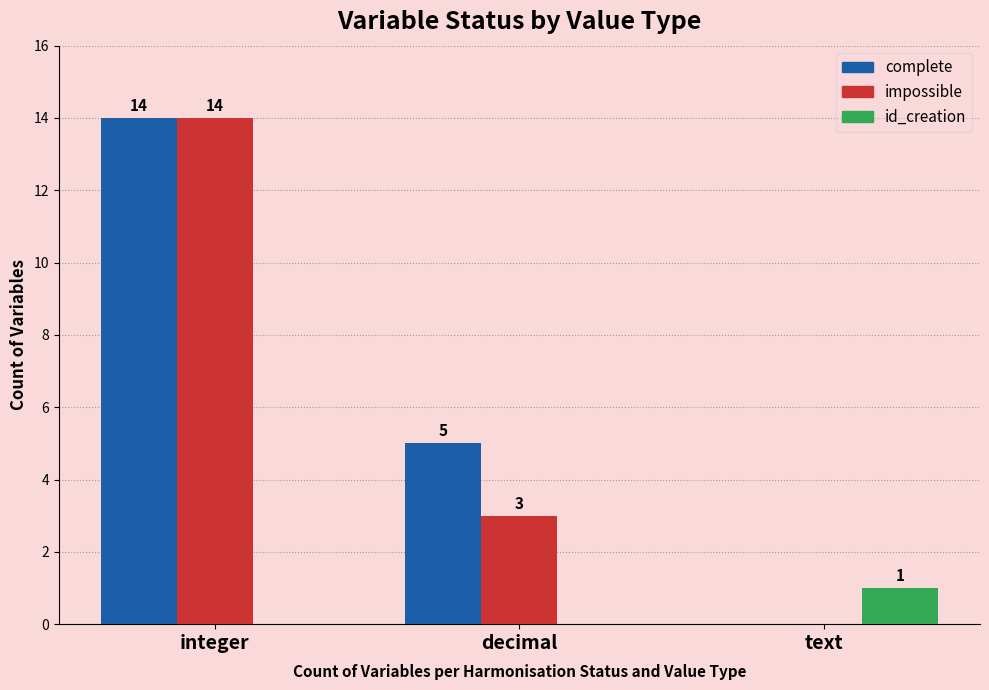

How many data points does each series have?

3